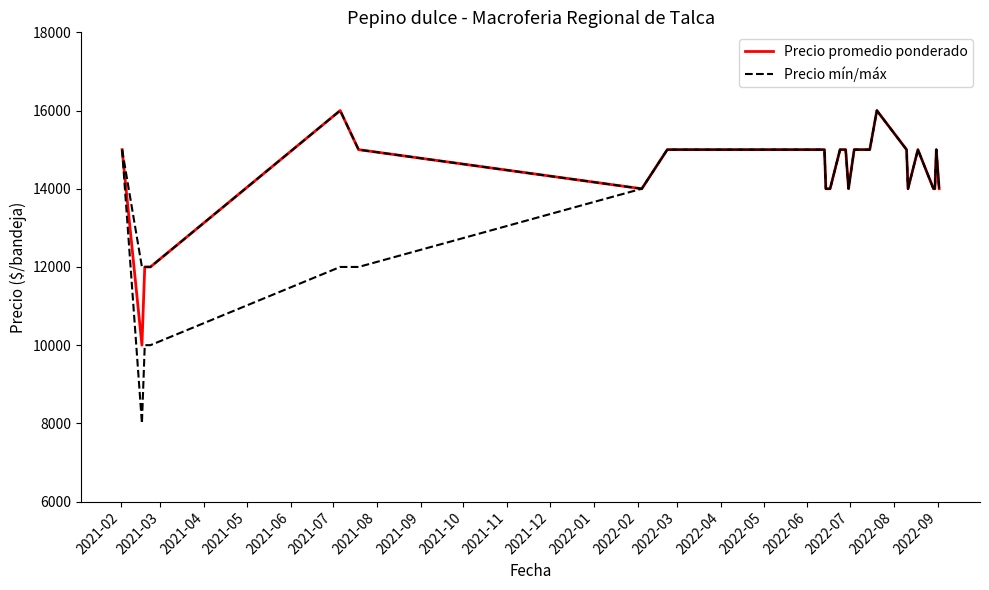

What is the difference between the second highest and second lowest values in the Precio mín/máx series?

5000